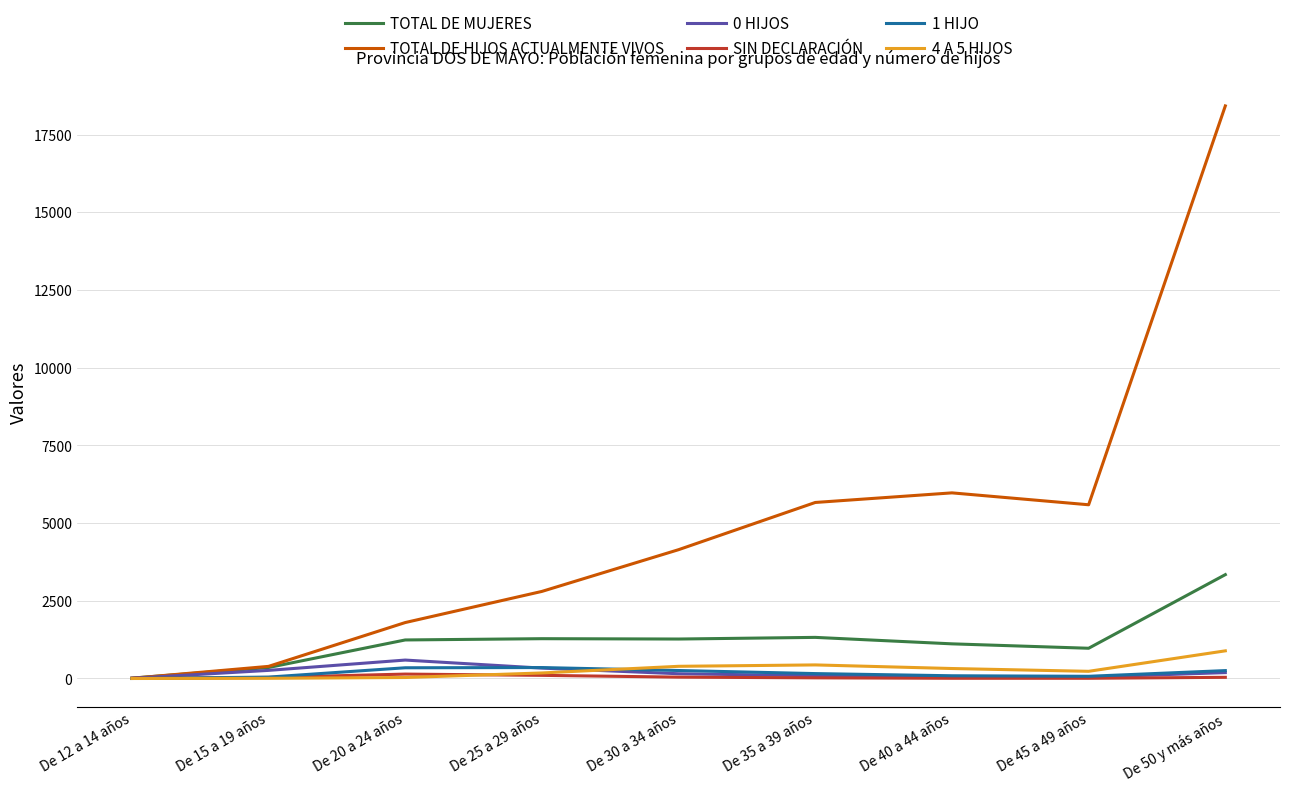

What is the greatest value displayed?

18424